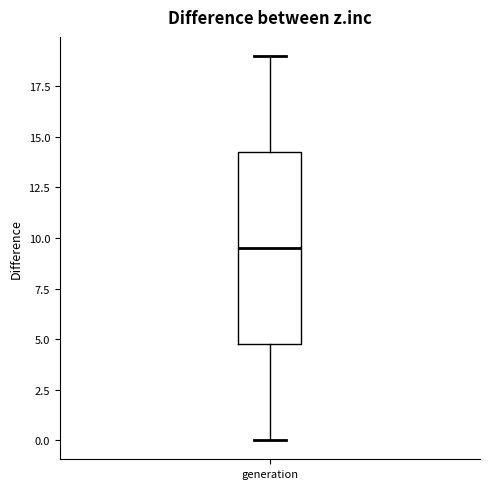

Read this box plot against the y-axis: the position of the median line, the range covered by the box, and the ends of both whiskers. The values are not printed on the chart, so give them approximately, as read against the axis.

median 9.5, box 5.0 to 14.5, whiskers 0.0 to 19.0